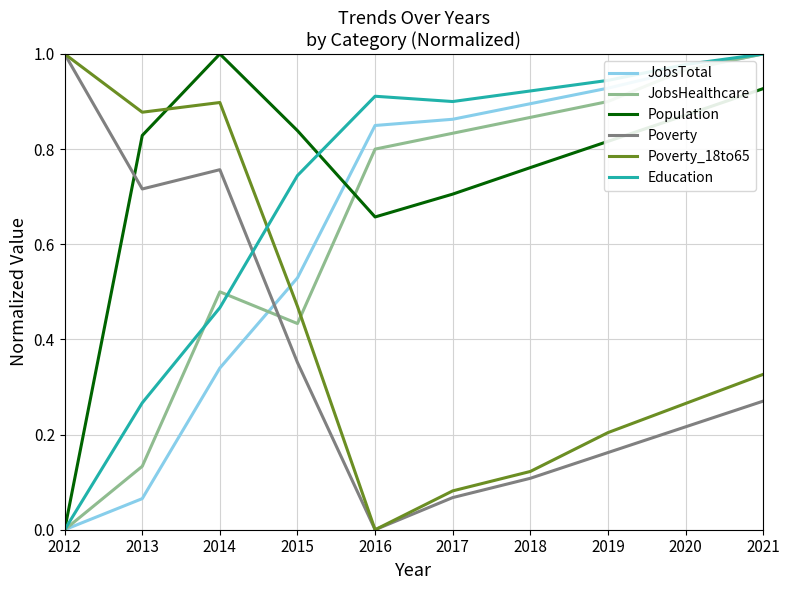

What is the total value across all series at 2016?

3.2